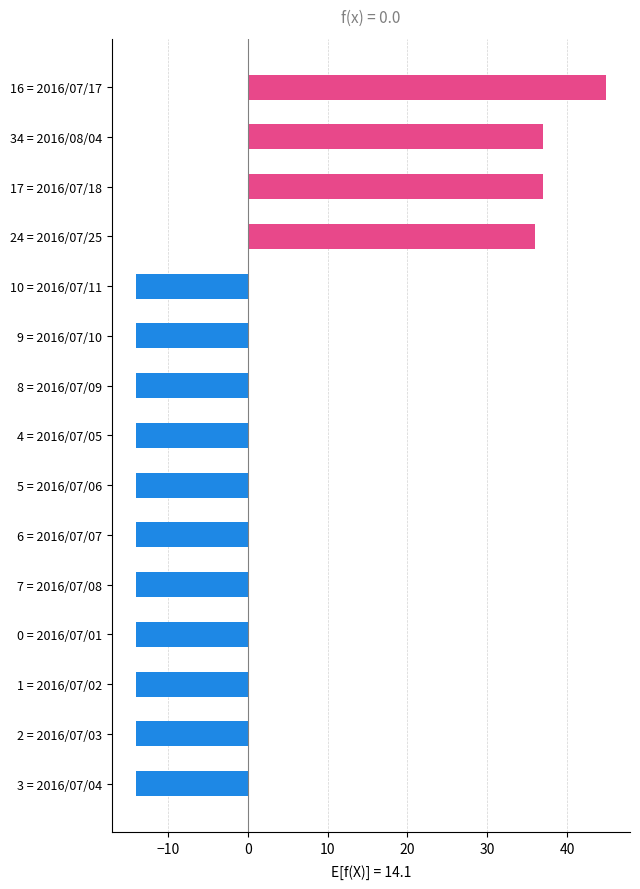

The chart shows a value of 58.5 at 24 = 2016/07/25. True or false?

False